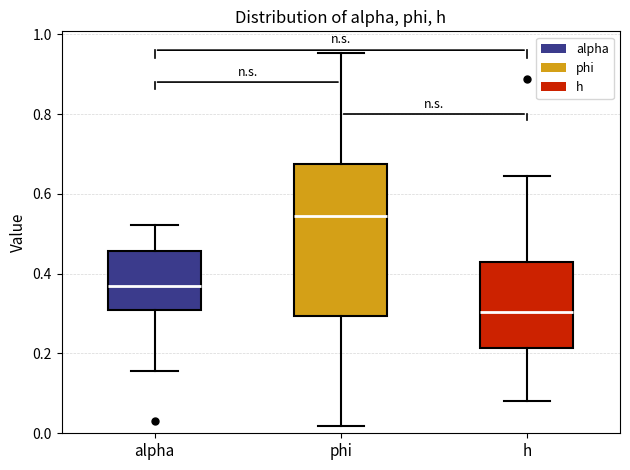

Reading left to right, read every box against the y-axis: the position of its median line, the range the box covers, and the ends of its whiskers. The values are not printed on the chart, so give them approximately, as read against the axis.

alpha: median 0.38, box 0.30 to 0.46, whiskers 0.16 to 0.52
phi: median 0.54, box 0.30 to 0.68, whiskers 0.02 to 0.96
h: median 0.30, box 0.22 to 0.42, whiskers 0.08 to 0.64